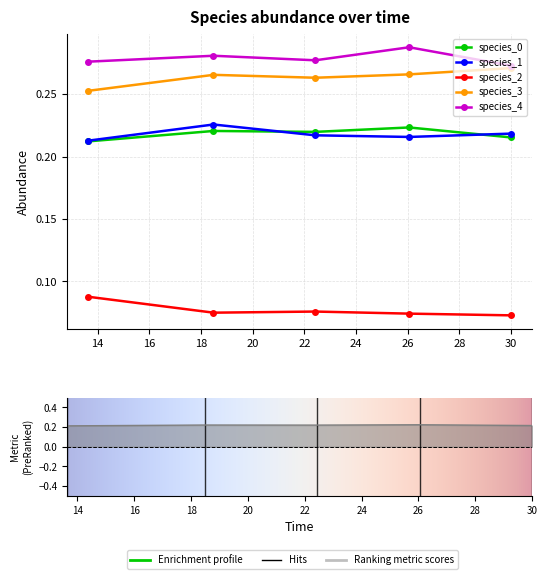

The value of species_1 at 0 is 0.4. True or false?

False